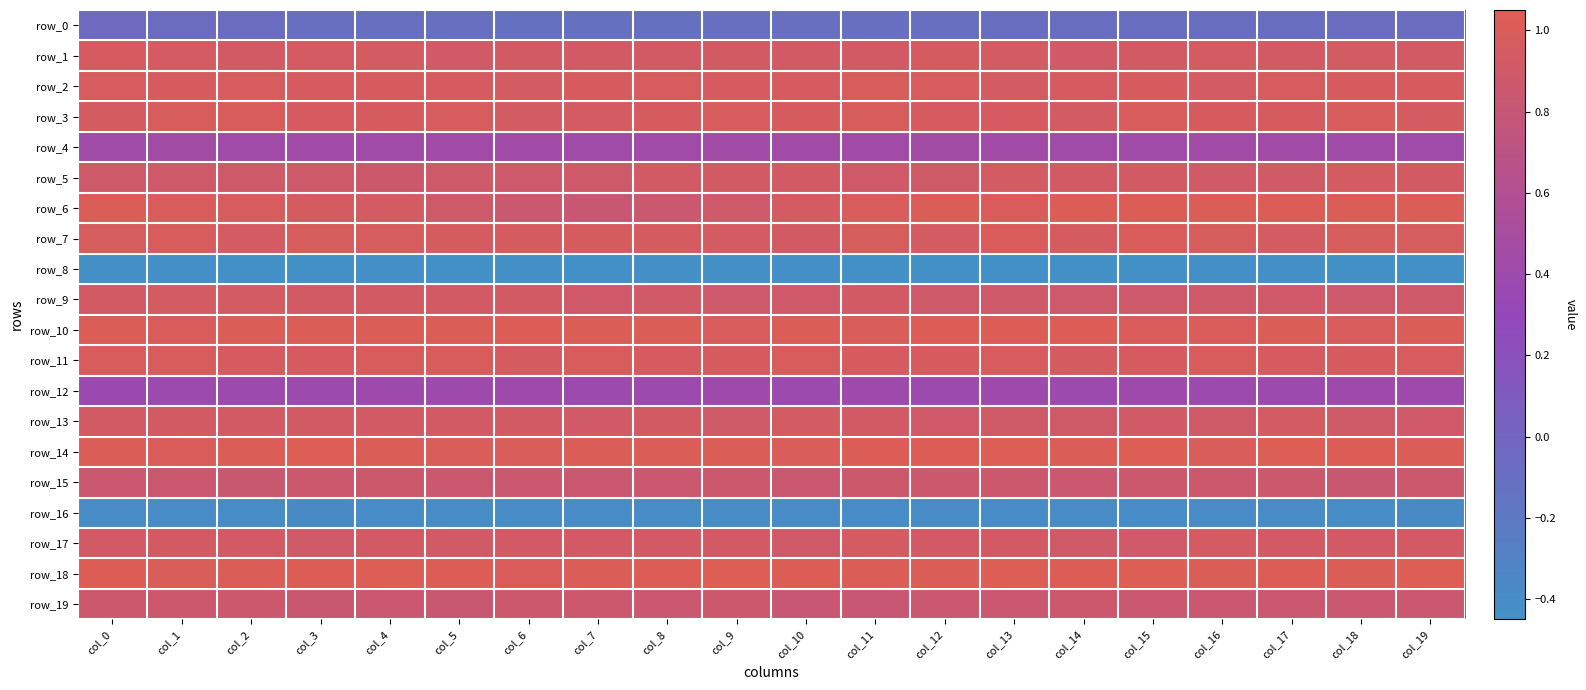

Which has a higher value, col_13 or col_4?

col_13